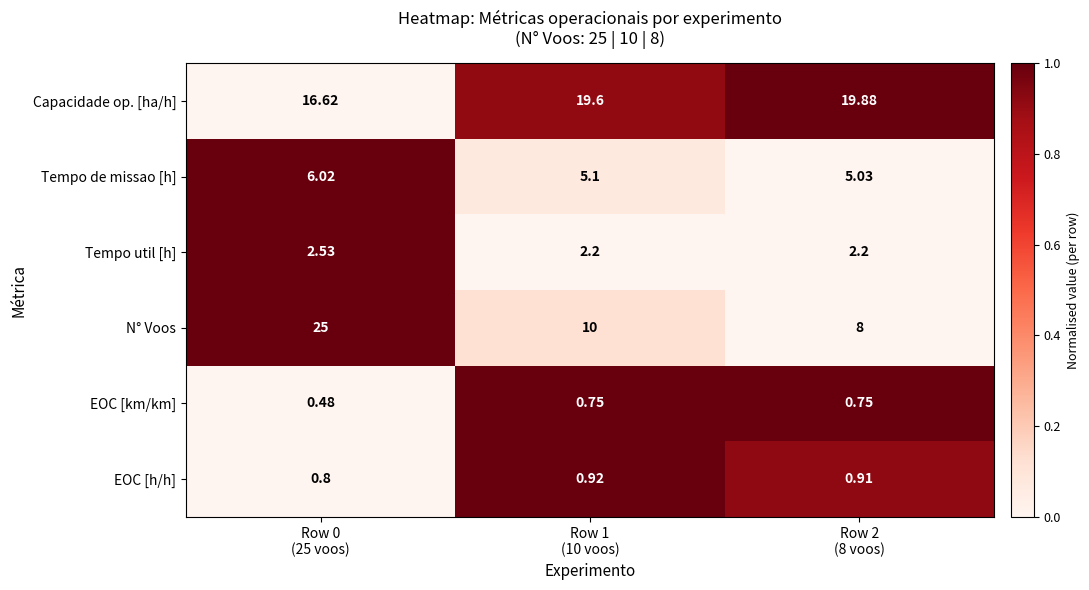

Which series has the widest spread of values?

N° Voos